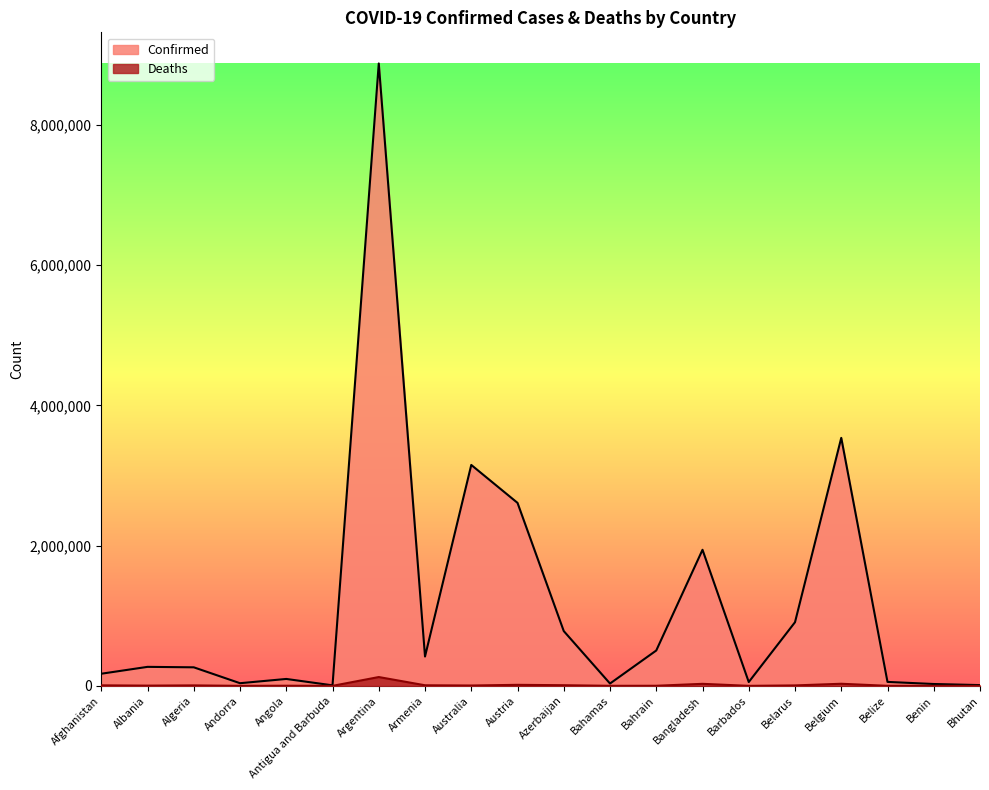

How many data points does each series have?

20